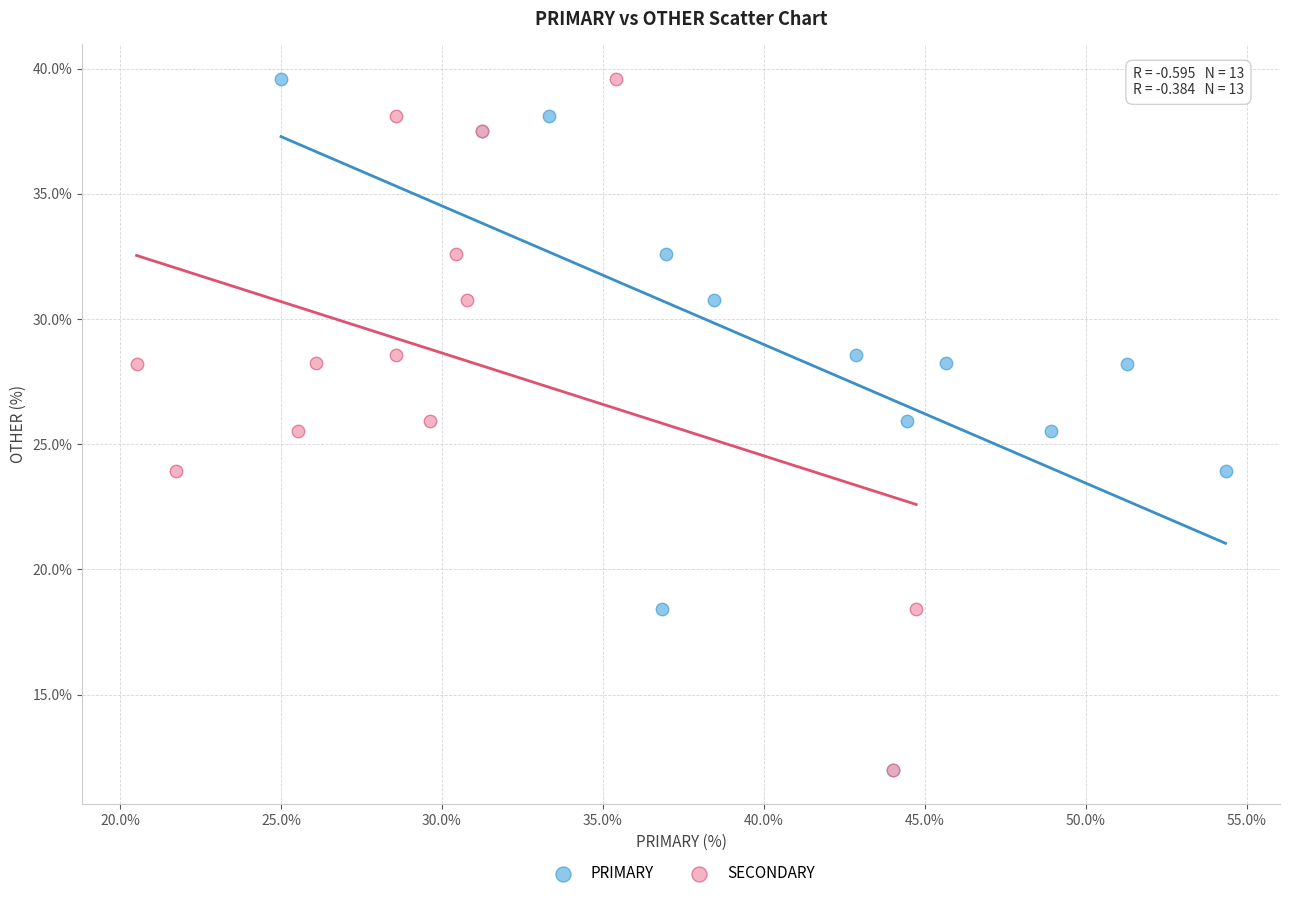

What are all the series names shown in the legend?

PRIMARY, SECONDARY